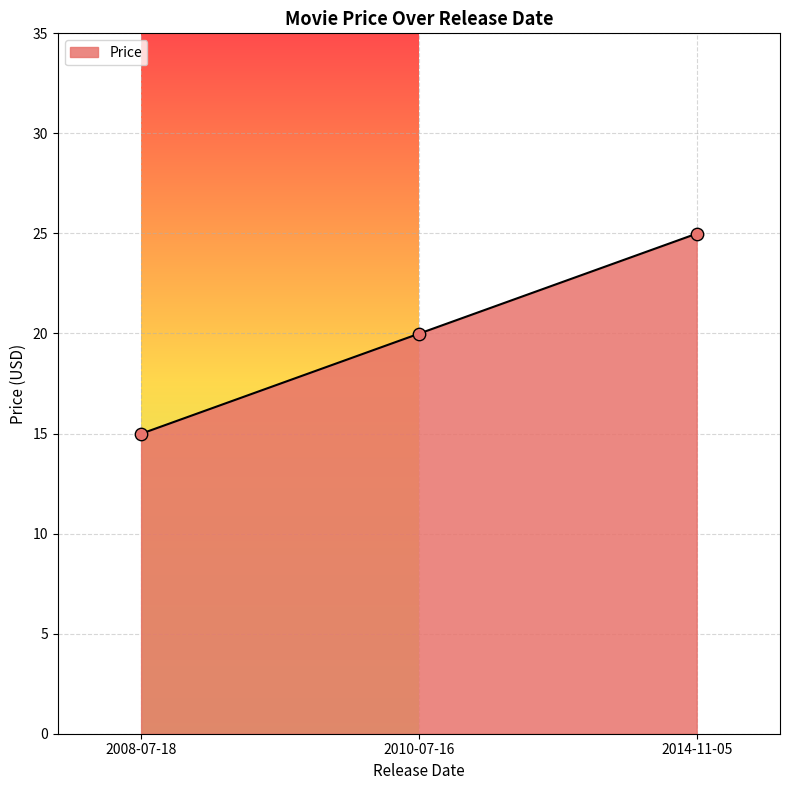

What is the change in value from 2010-07-16 to 2014-11-05?

+5.0